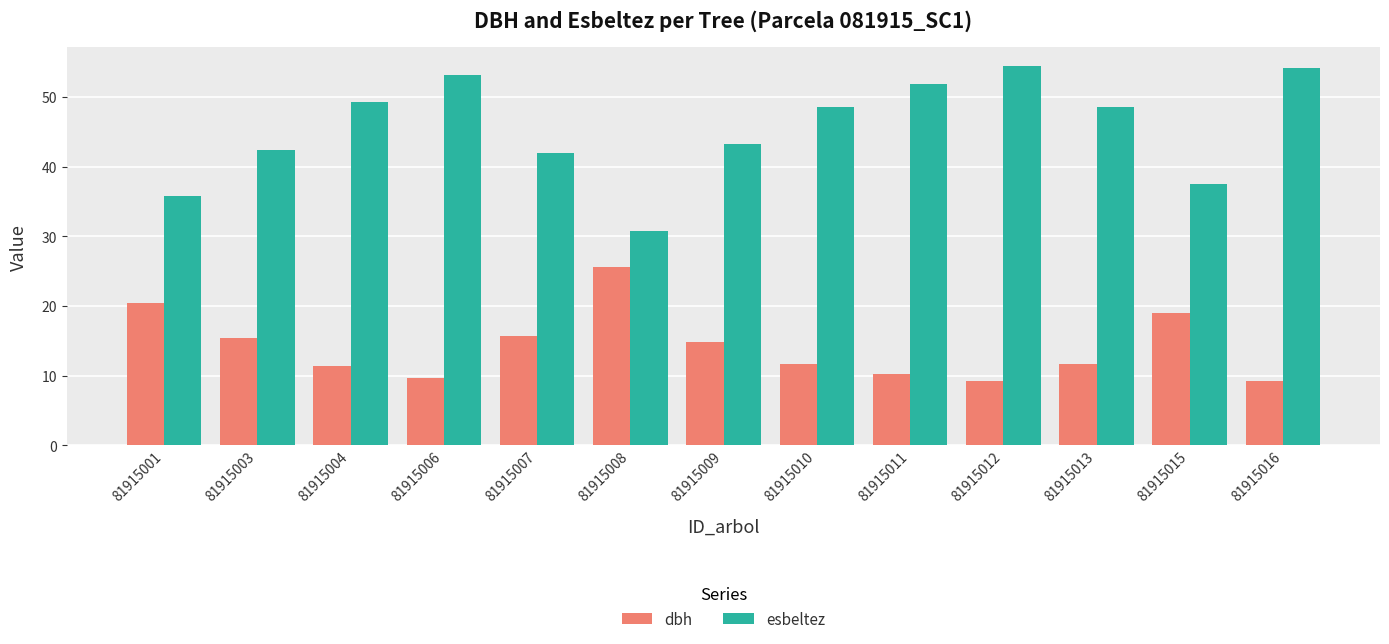

How many bars are there in total?

26